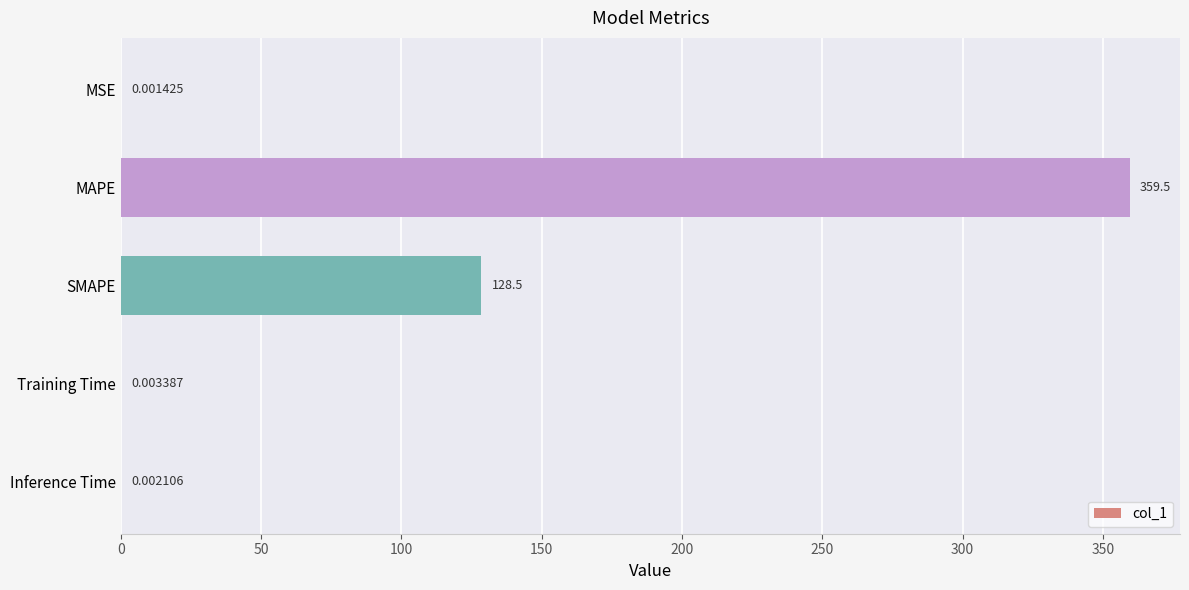

Which label corresponds to the largest value in the chart?

MAPE